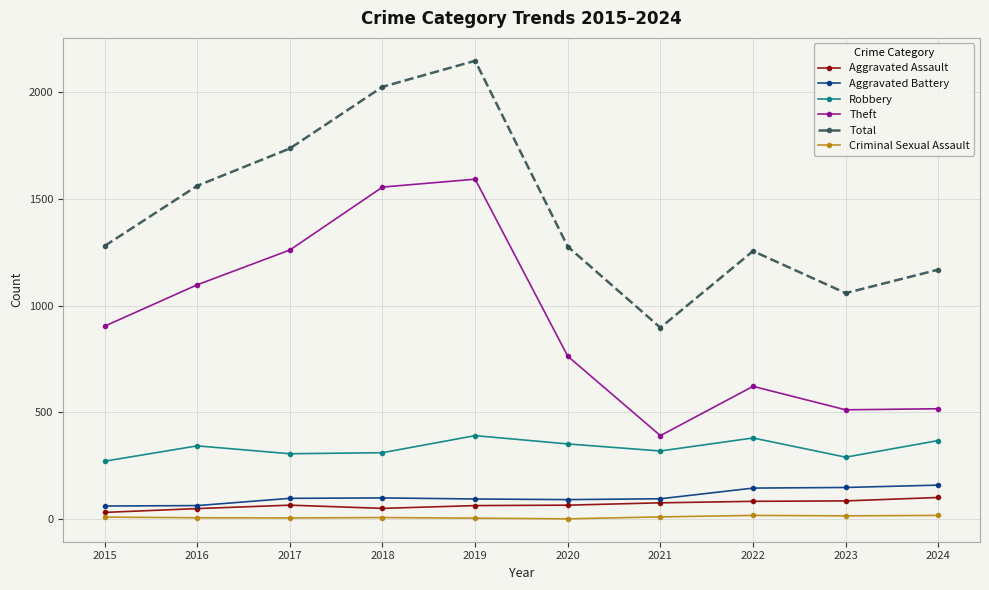

What is the difference between the highest and lowest values at 2024?

1152